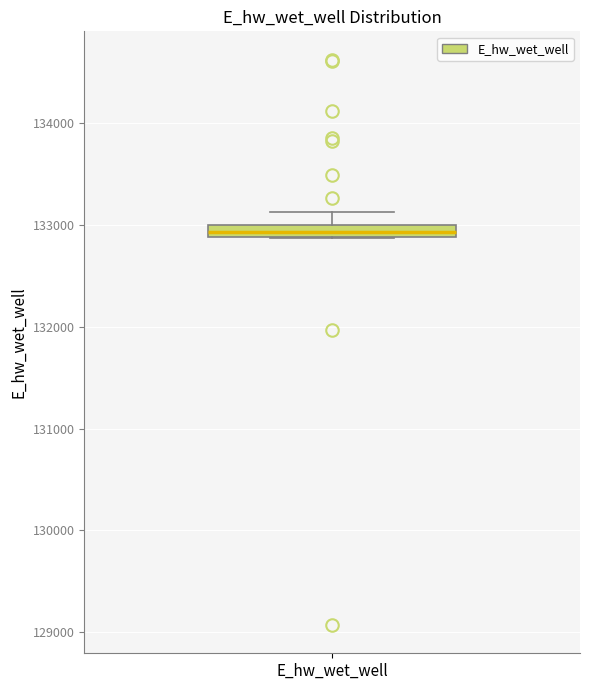

Where does the upper whisker of the box for E_hw_wet_well end on the y-axis? The values are not printed on the chart, so give them approximately, as read against the axis.

133100